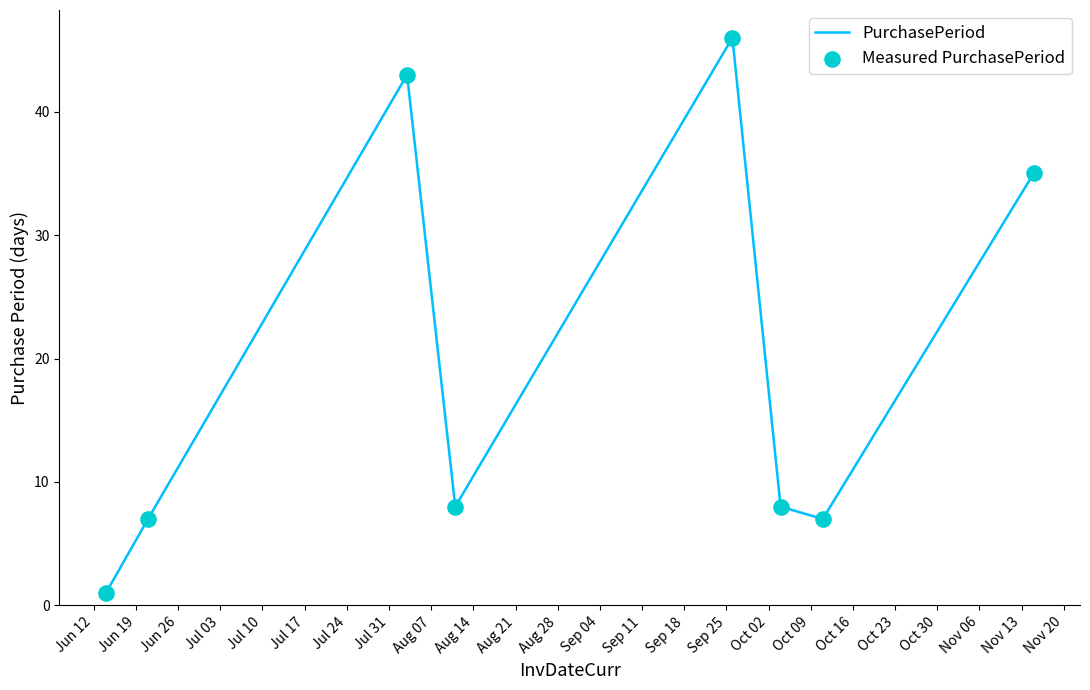

True or false: there are more than 2 points higher than both neighbors.

False